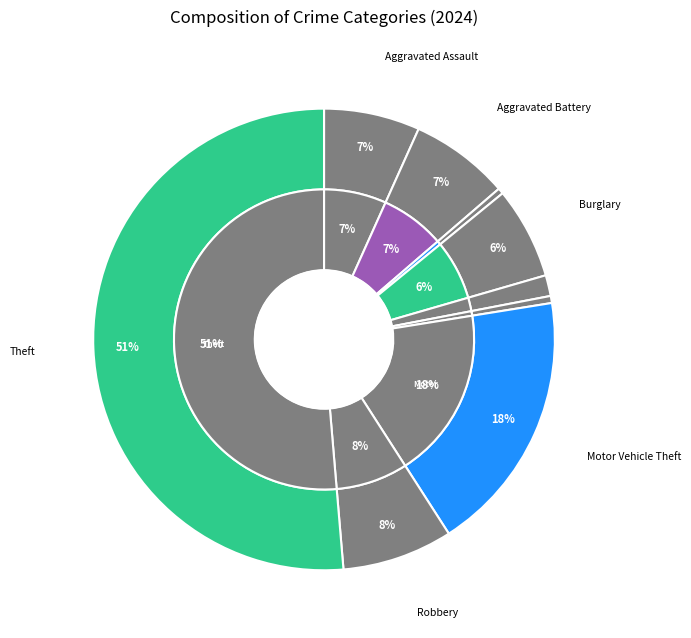

What portion of the pie excludes Robbery?

92.3%